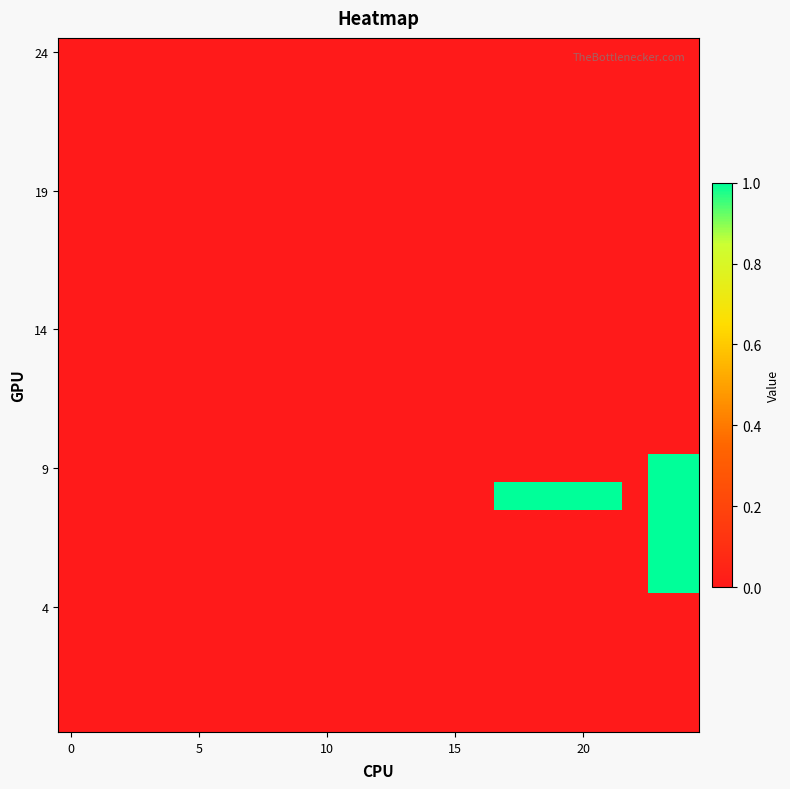

At how many categories does at least one series exceed 0?

7